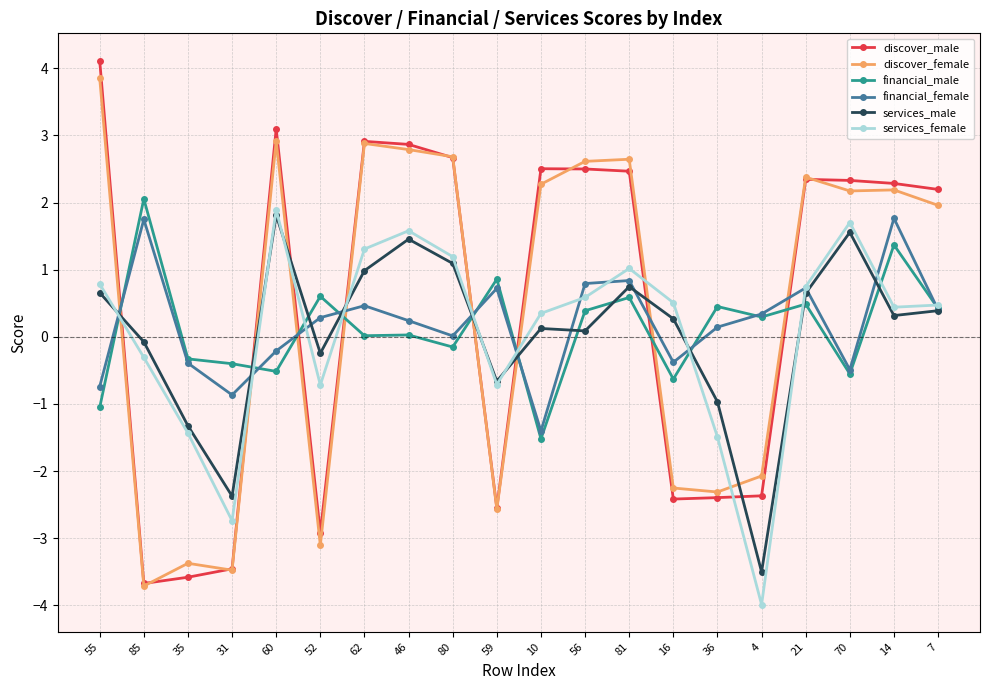

Which series has the largest range (max minus min)?

discover_male